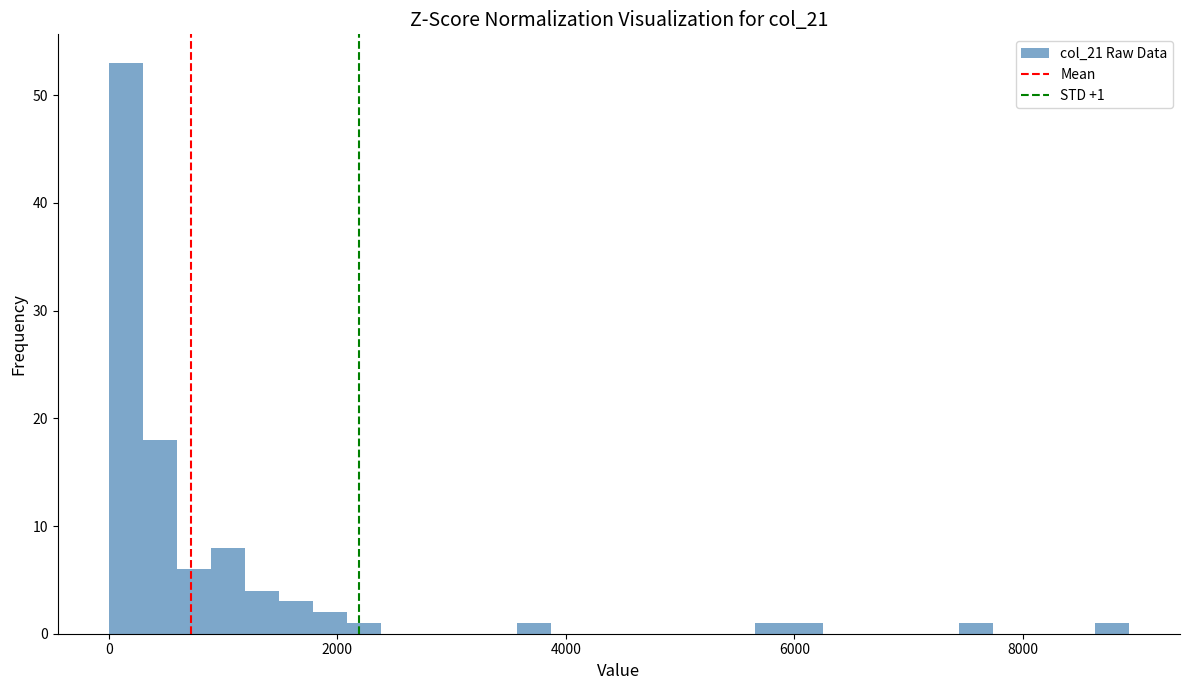

Around what value on the x-axis is the tallest bar? Give the approximate position of its centre, as read against the axis.

200